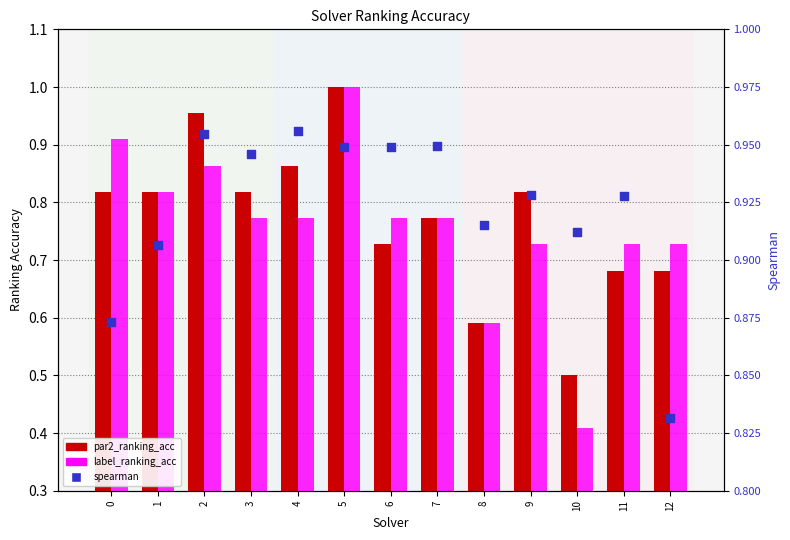

What are all the series names shown in the legend?

par2_ranking_acc, label_ranking_acc, spearman